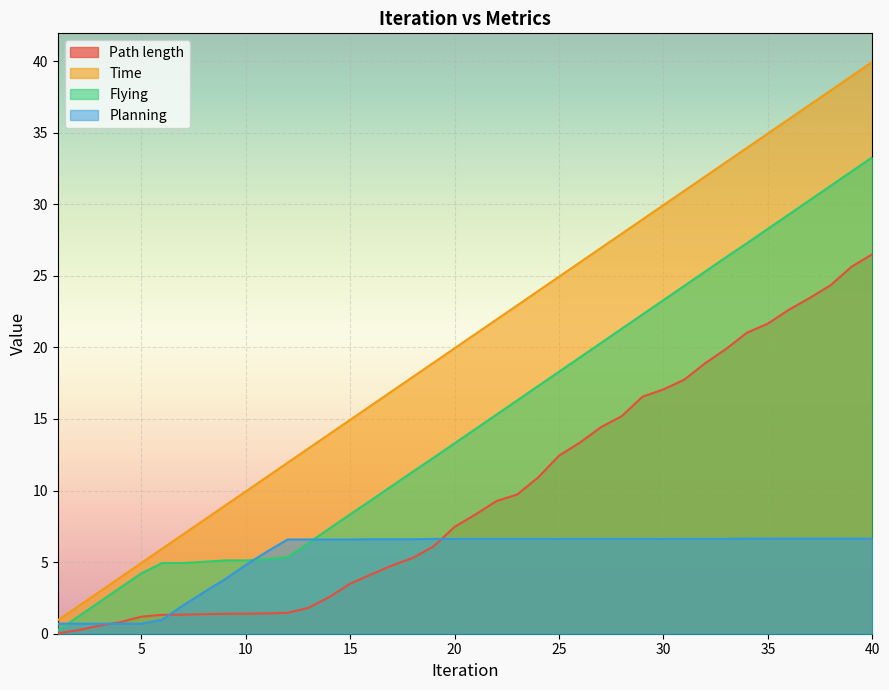

Between 11 and 36, which is larger?

36